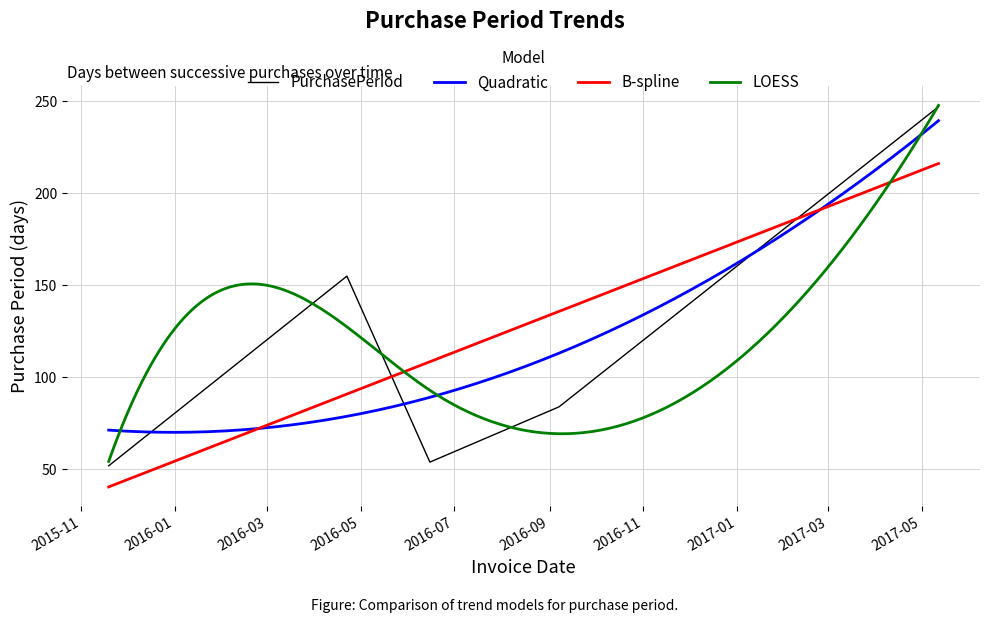

Is it true that the value at 2016-09-07 is 53?

False